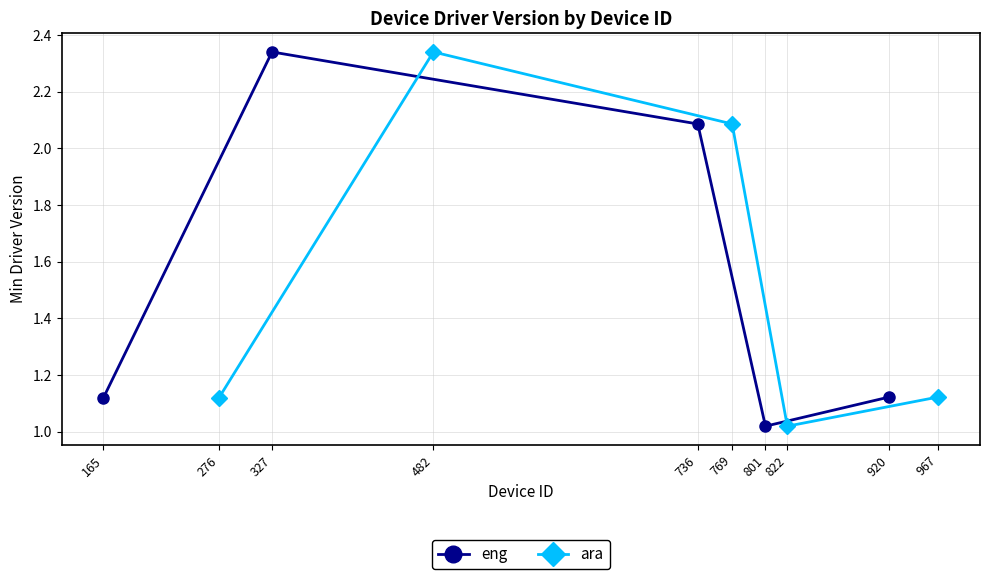

How many series are shown in this chart?

2